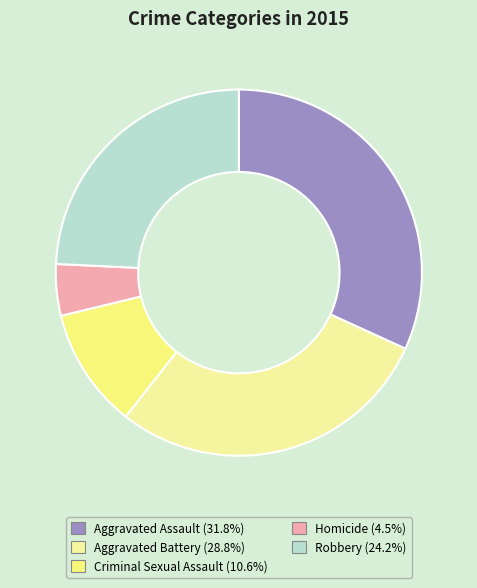

How many slices are in this pie chart?

5